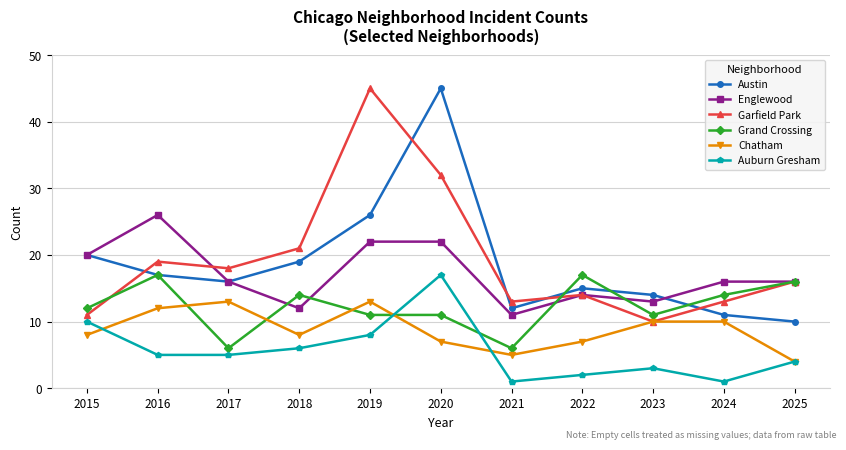

Where is the first local minimum for Garfield Park?

2017